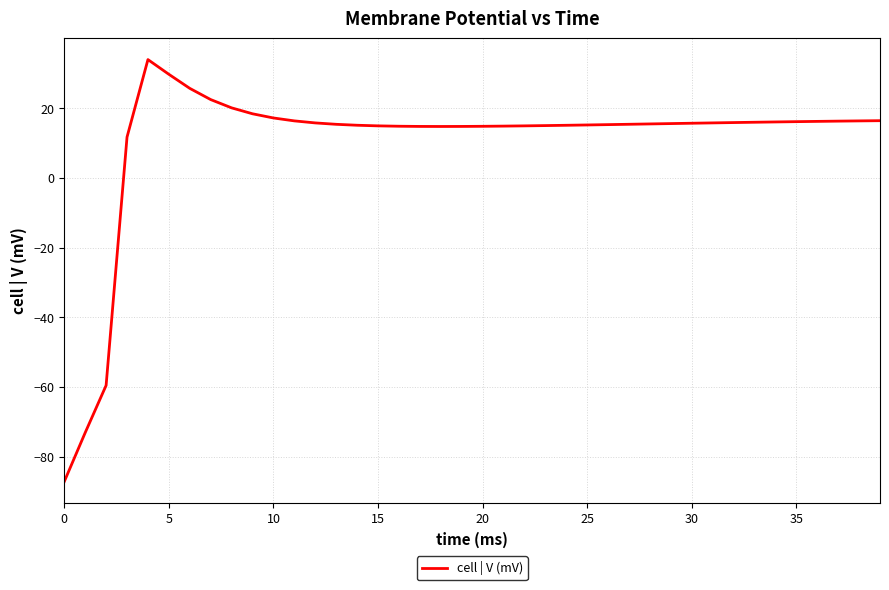

What is the smallest value displayed?

-87.2